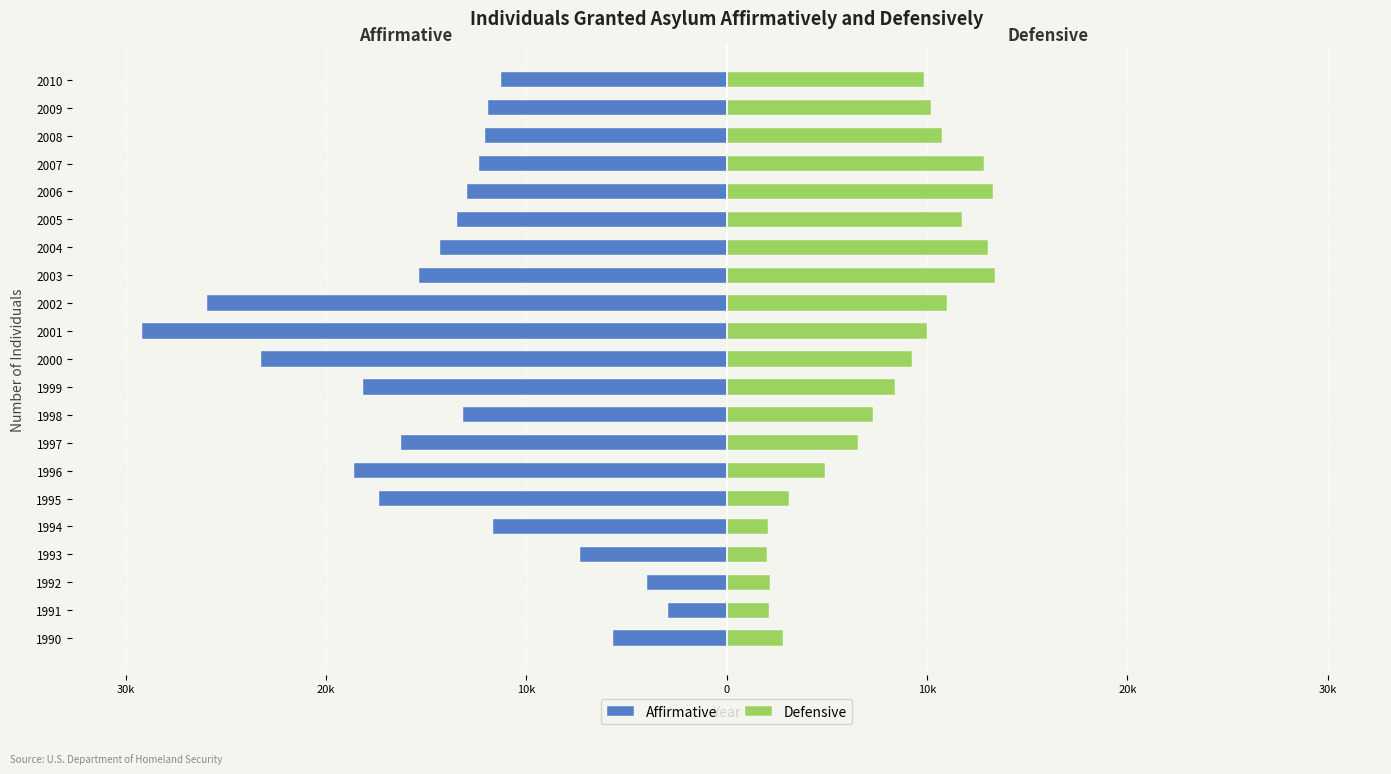

Count the number of categories in the chart.

21